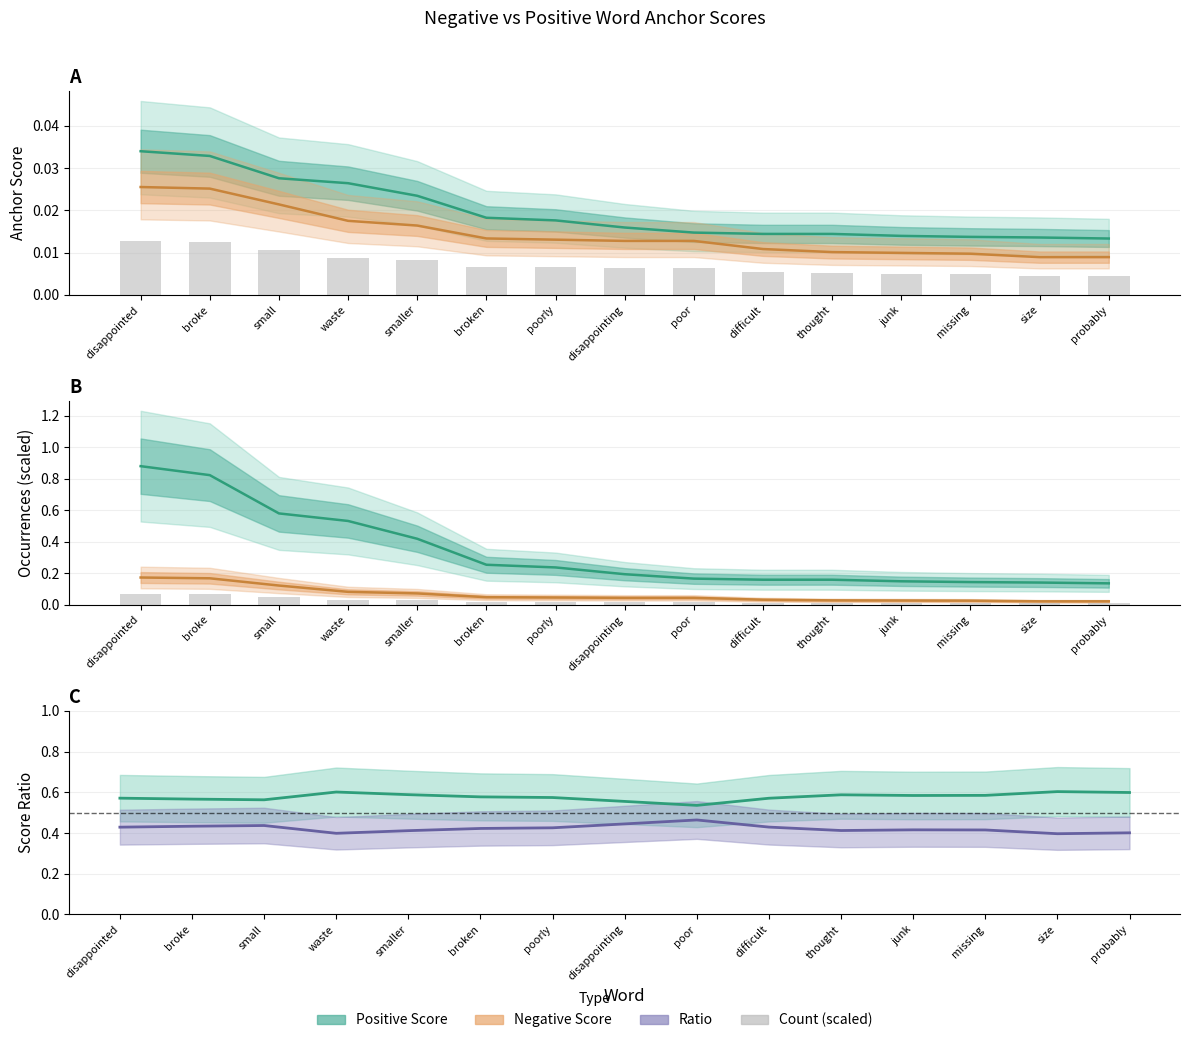

At which label does negative anchor score reach its minimum?

size